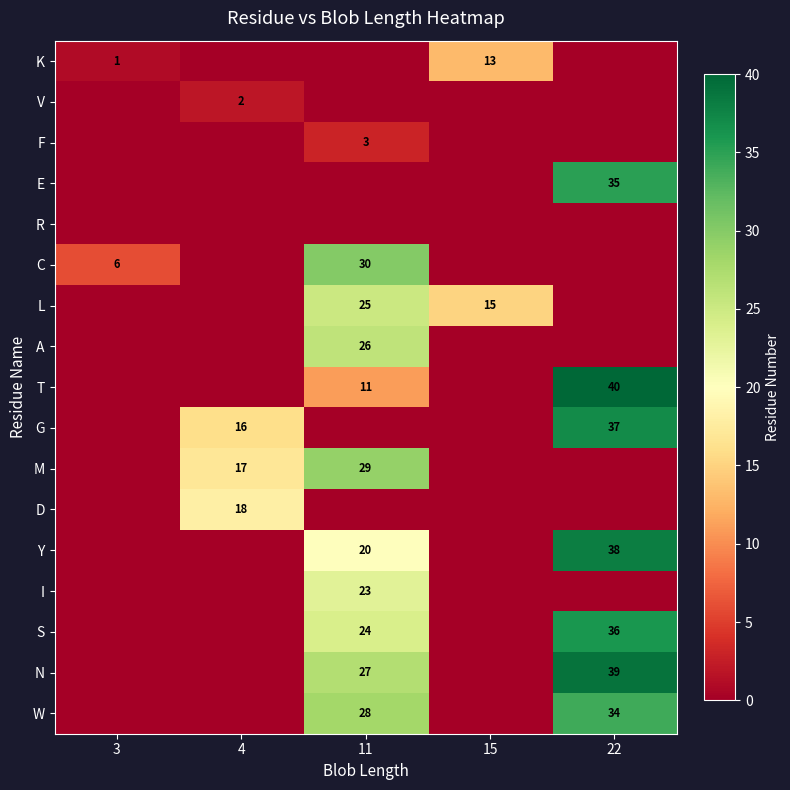

What is the difference between the highest and lowest values at 11?

30